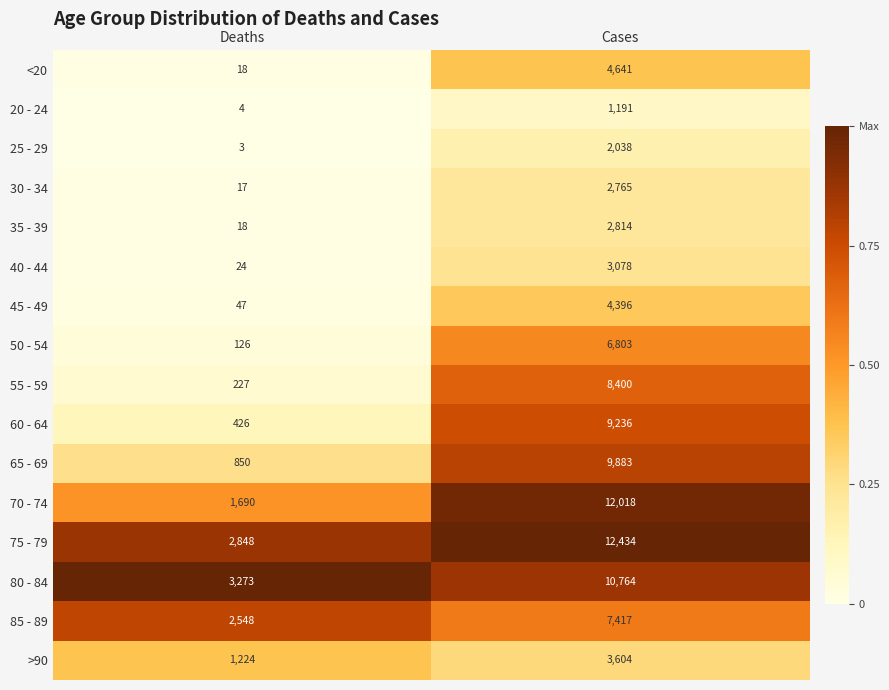

At which category is the sum across all series the highest?

Cases